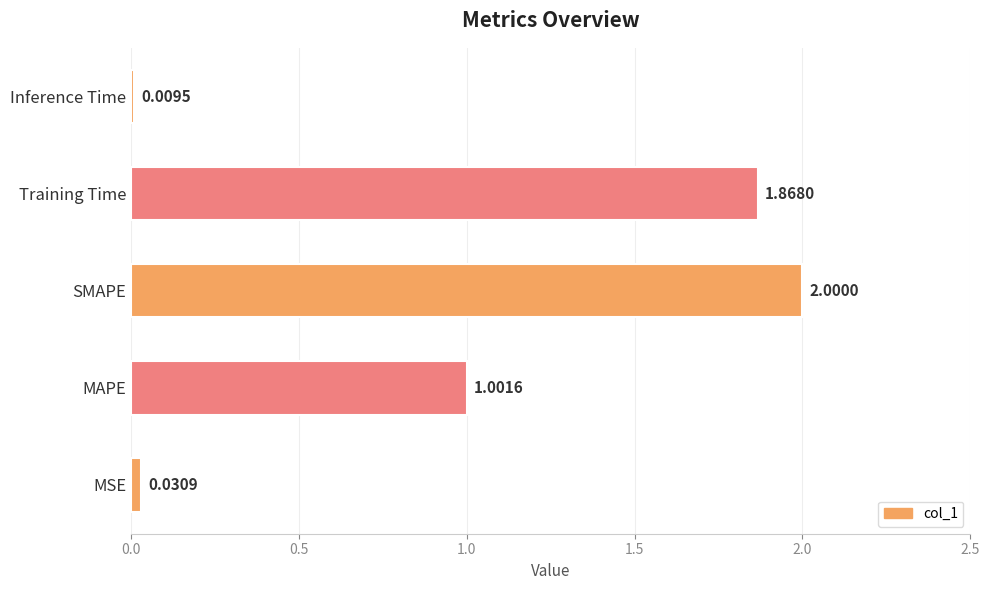

How many categories are shown in the chart?

5